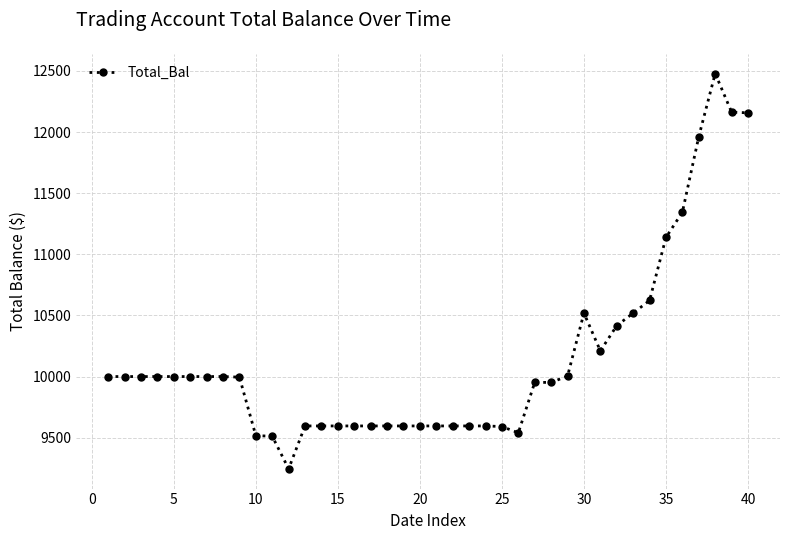

What is the difference between the second highest and second lowest values?

2651.2